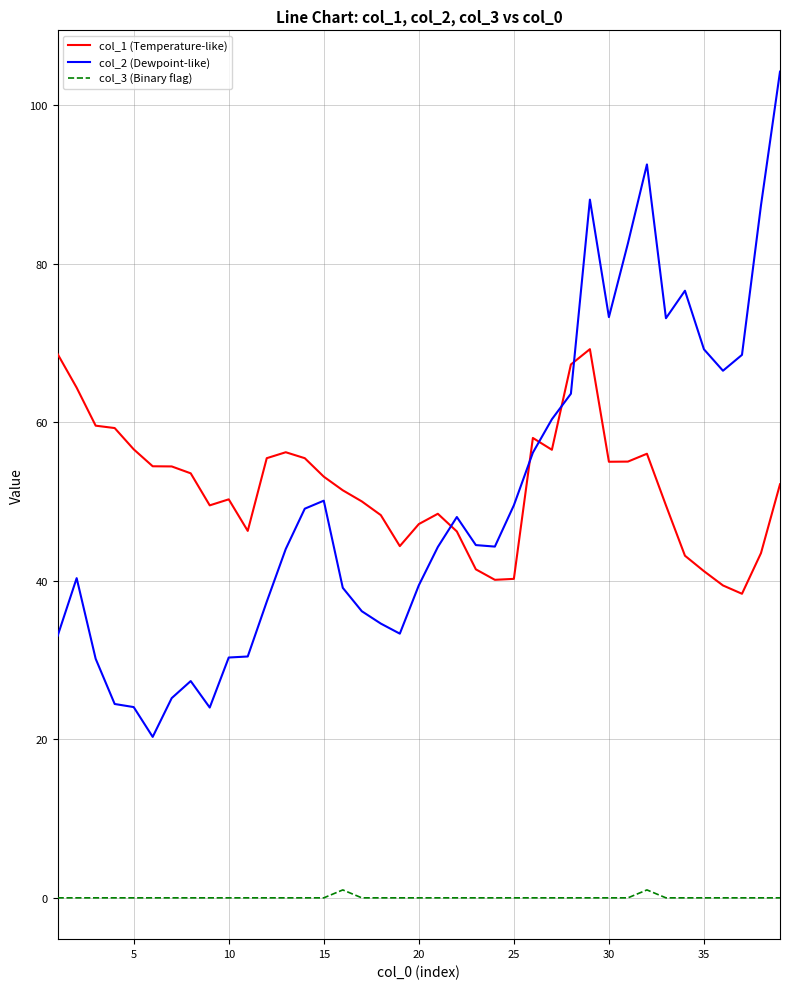

What is the difference between the second highest and minimum values in the col_1 (Temperature-like) series?

30.2